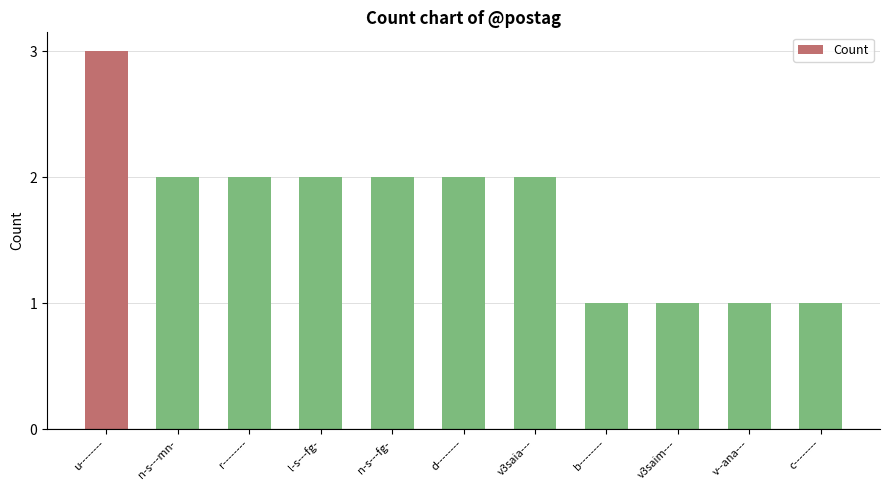

Reading left to right, what are all the values shown in this chart?

3	2	2	2	2	2	2	1	1	1	1